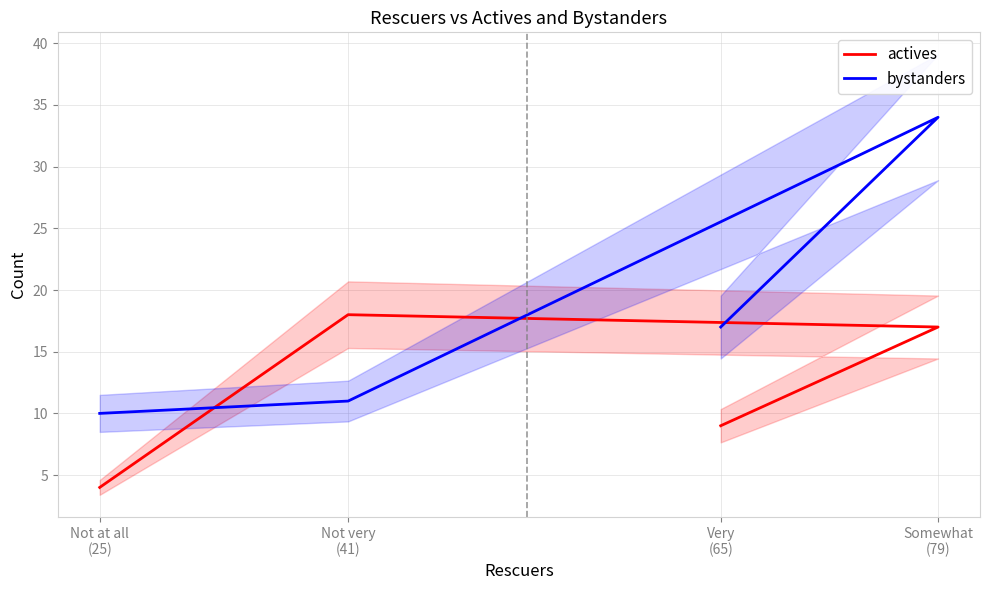

What is the sum of all bystanders values?

72